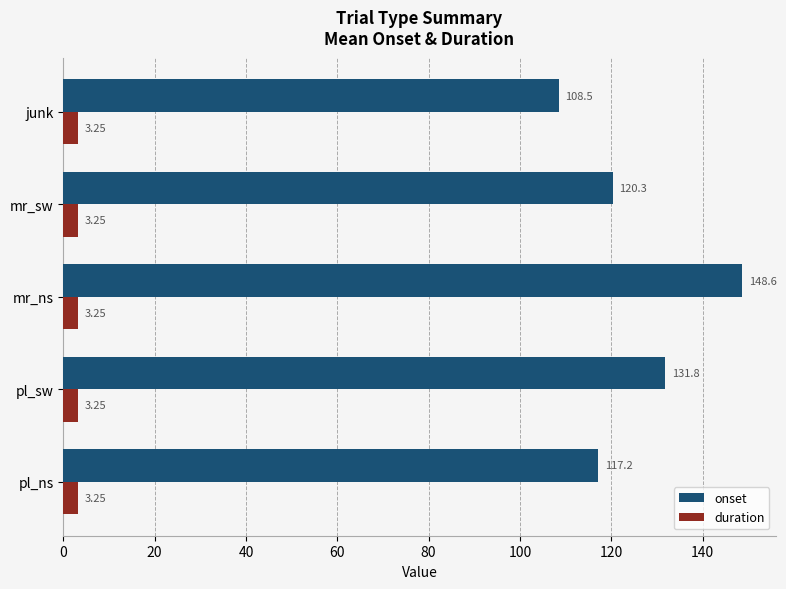

Which series changed the most between mr_ns and junk?

onset